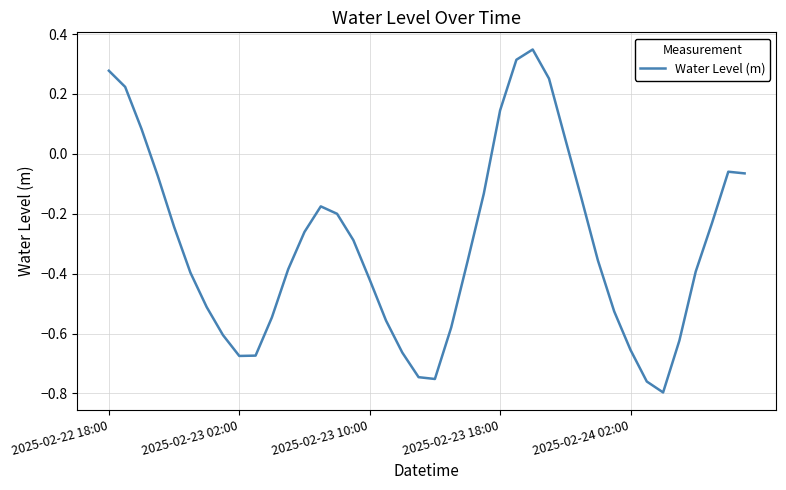

How many values are below 0?

32